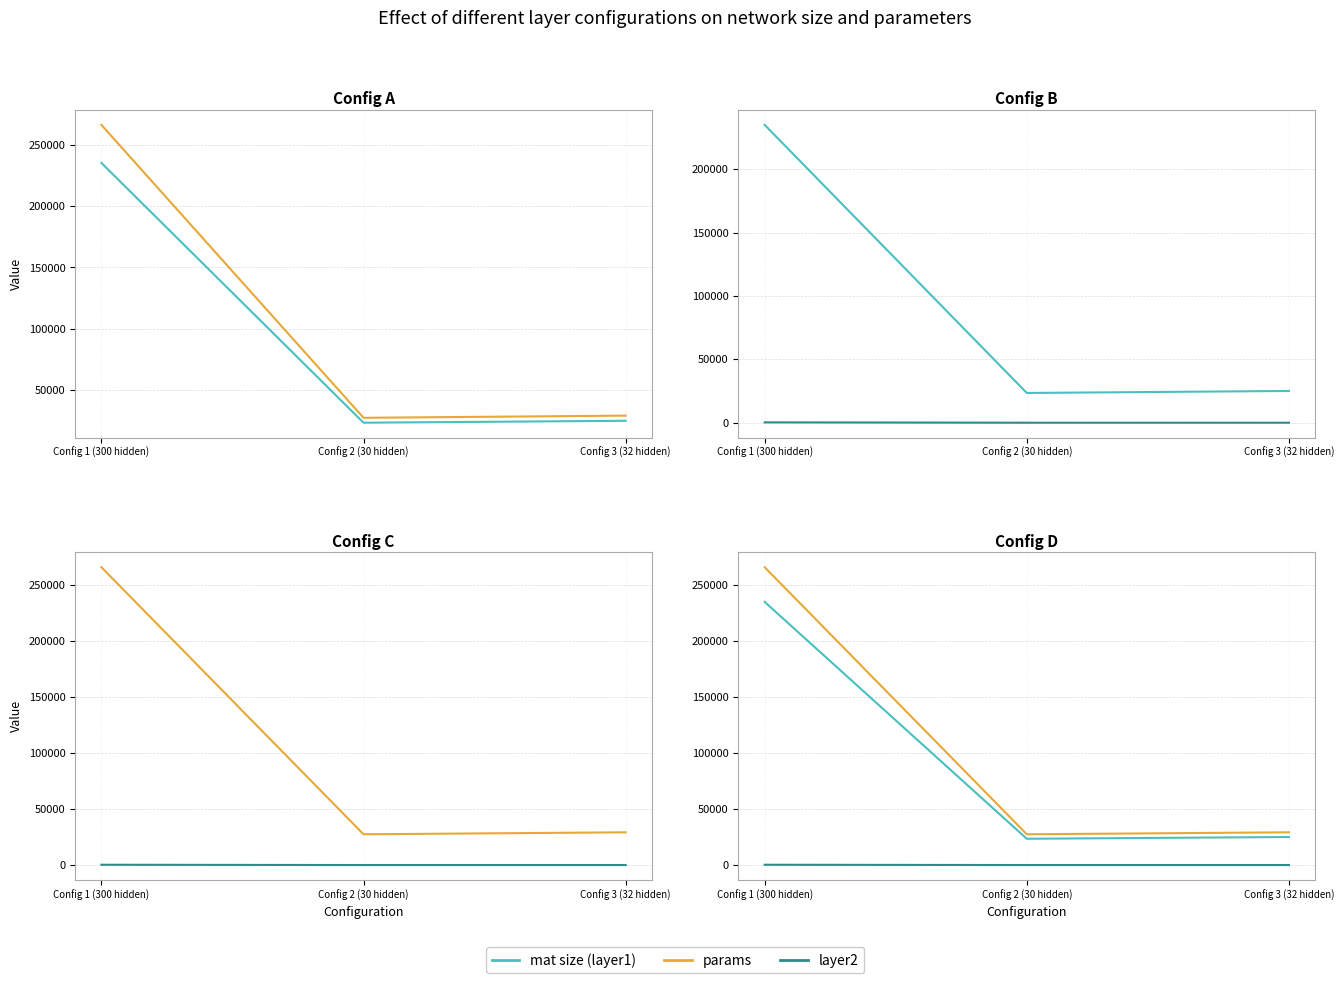

Rank the categories by params value from lowest to highest.

Config 2 (30 hidden), Config 3 (32 hidden), Config 1 (300 hidden)